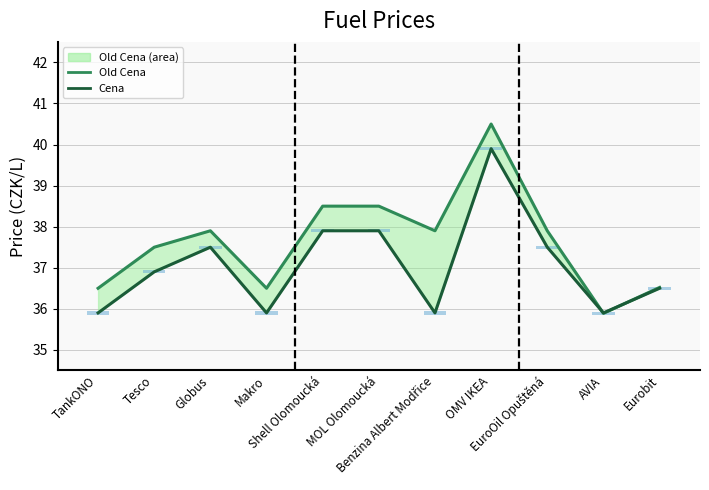

List the labels in order of Old Cena line value, largest first.

OMV IKEA, Shell Olomoucká, MOL Olomoucká, Globus, Benzina Albert Modřice, EuroOil Opuštěná, Tesco, Eurobit, TankONO, Makro, AVIA